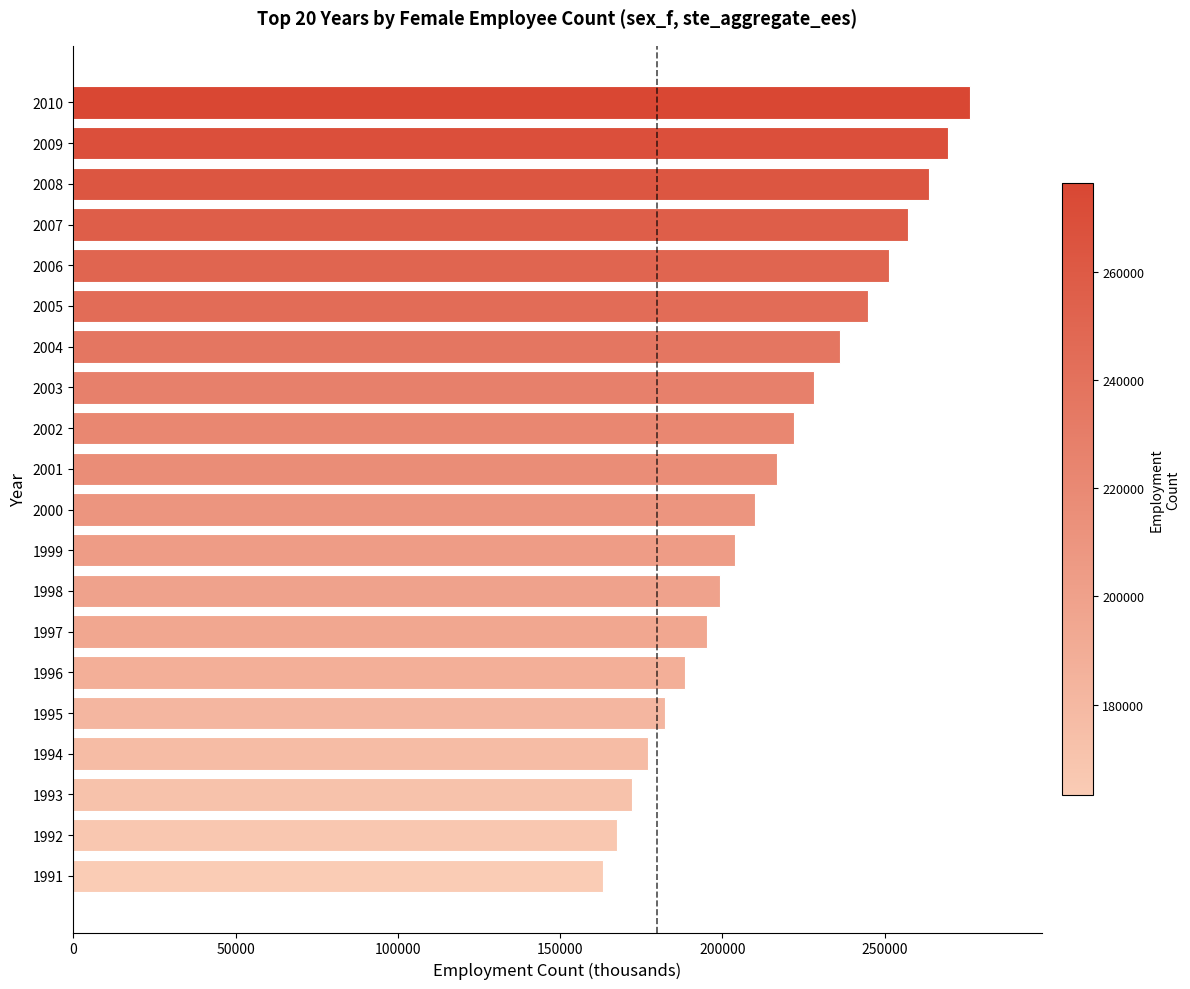

How many data points does each series have?

20